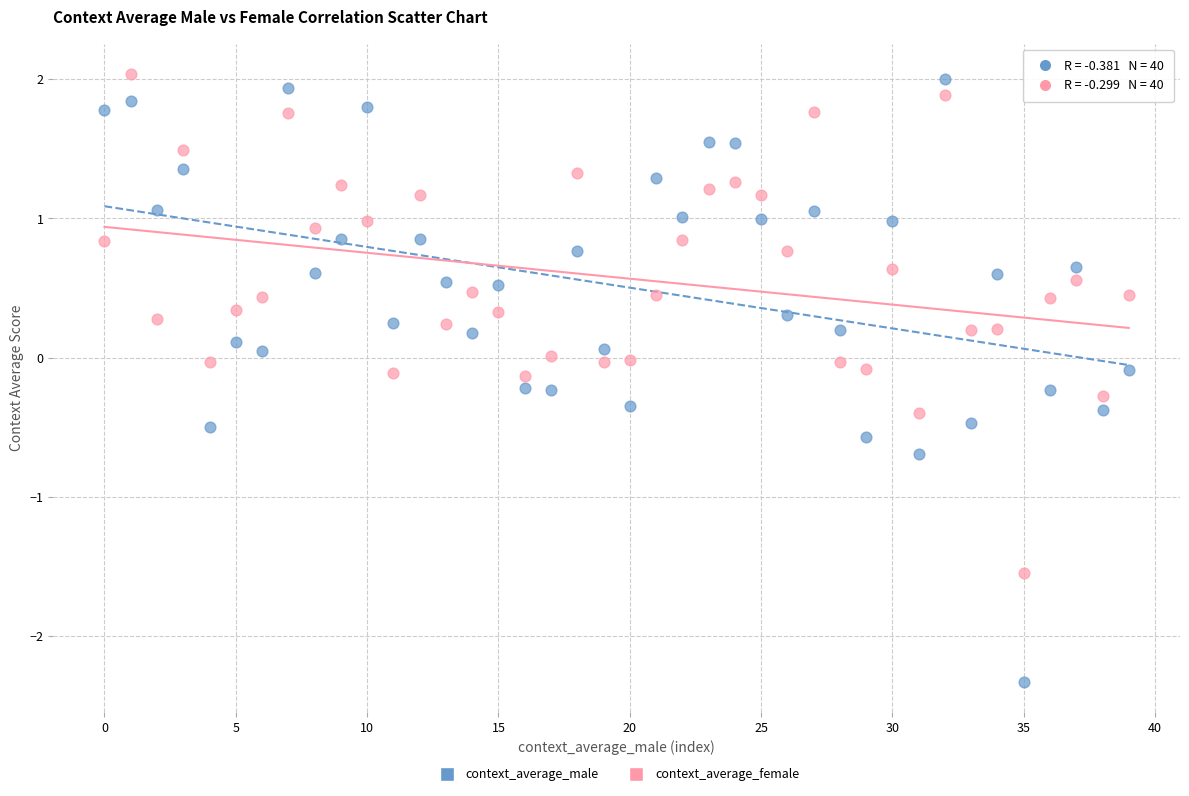

Which series contains the lowest Y value?

context_average_male